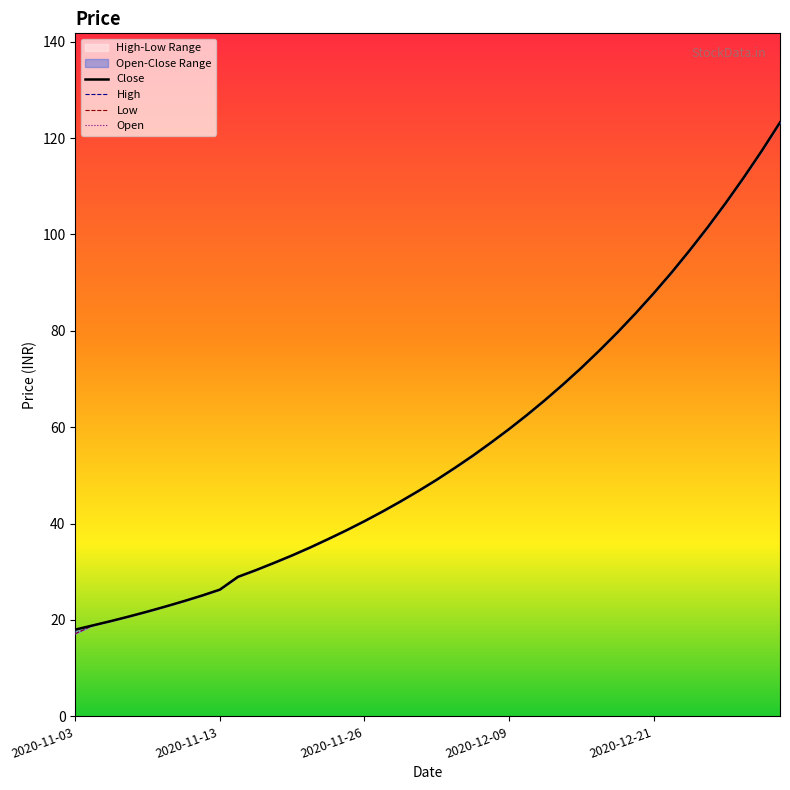

What is the difference between the maximum and second lowest values in the Close series?

104.3